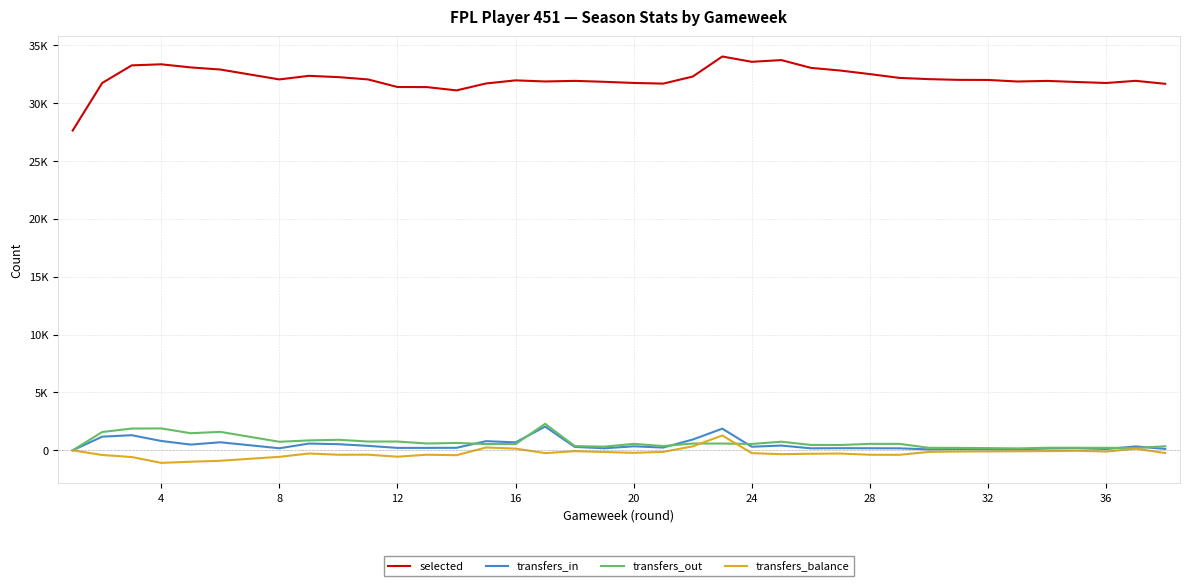

How many lines are shown in the chart?

4